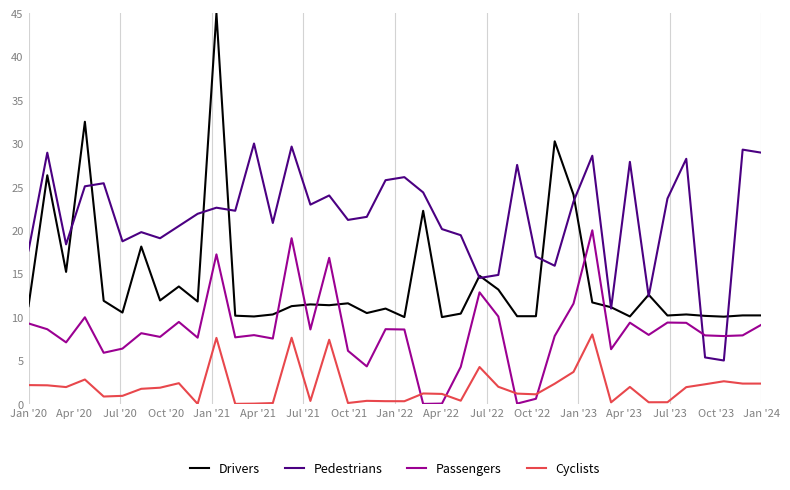

Which series has the largest range (max minus min)?

Drivers